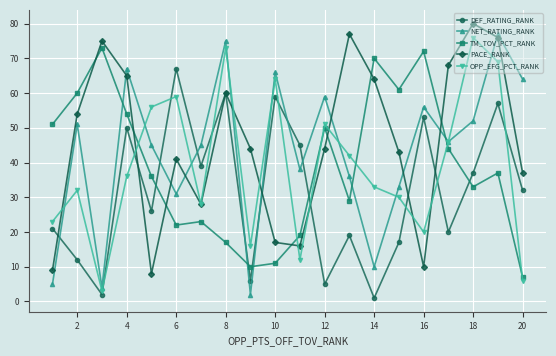

At how many categories does at least one series exceed 14?

20